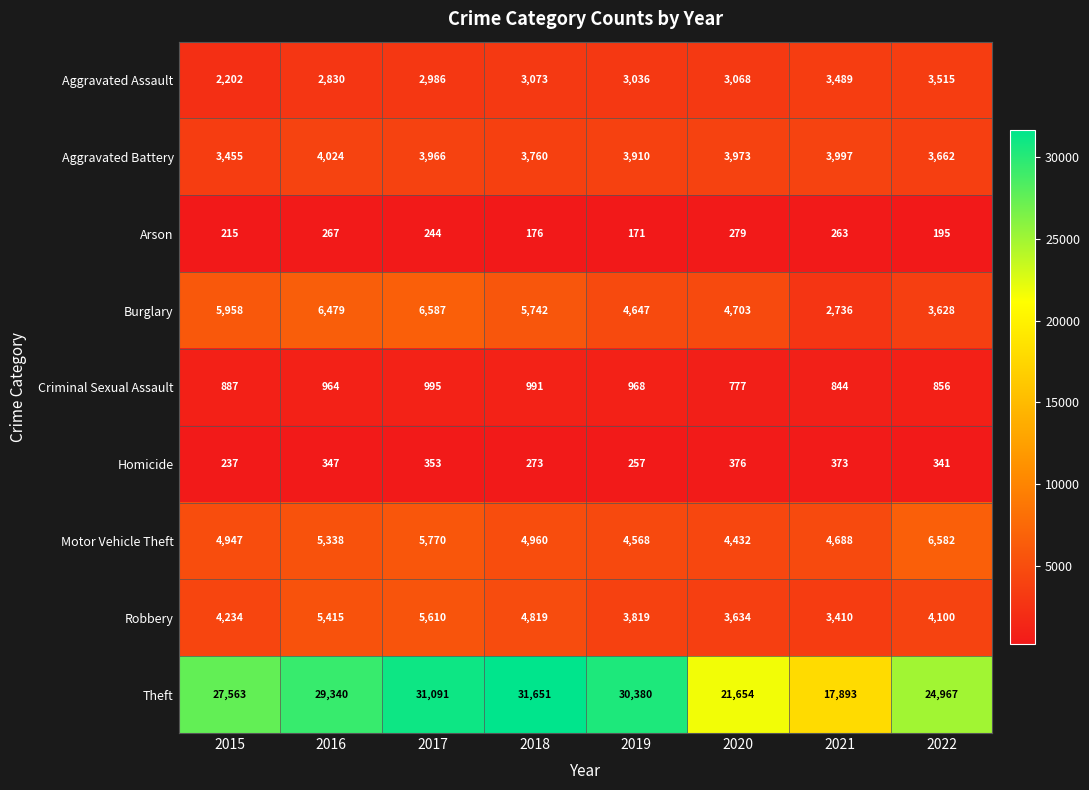

At which label does Arson first exceed 244?

2016